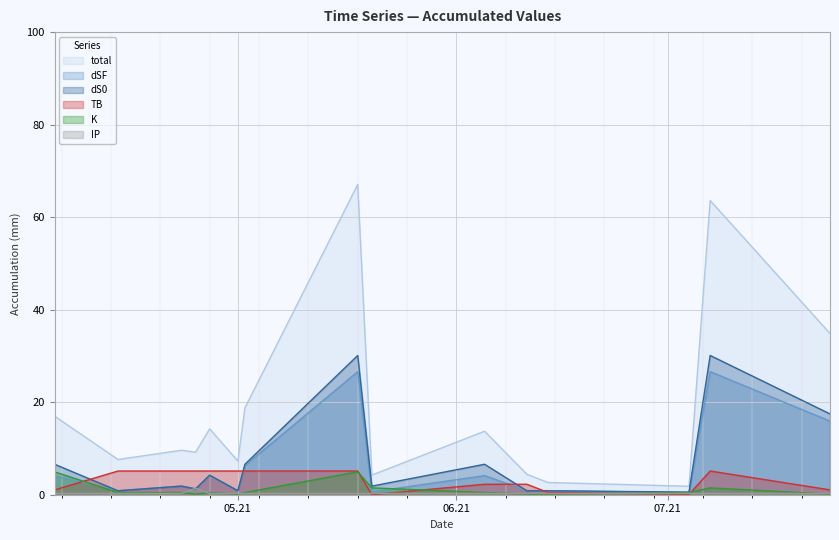

What position from the right is 2021-04-25?

12